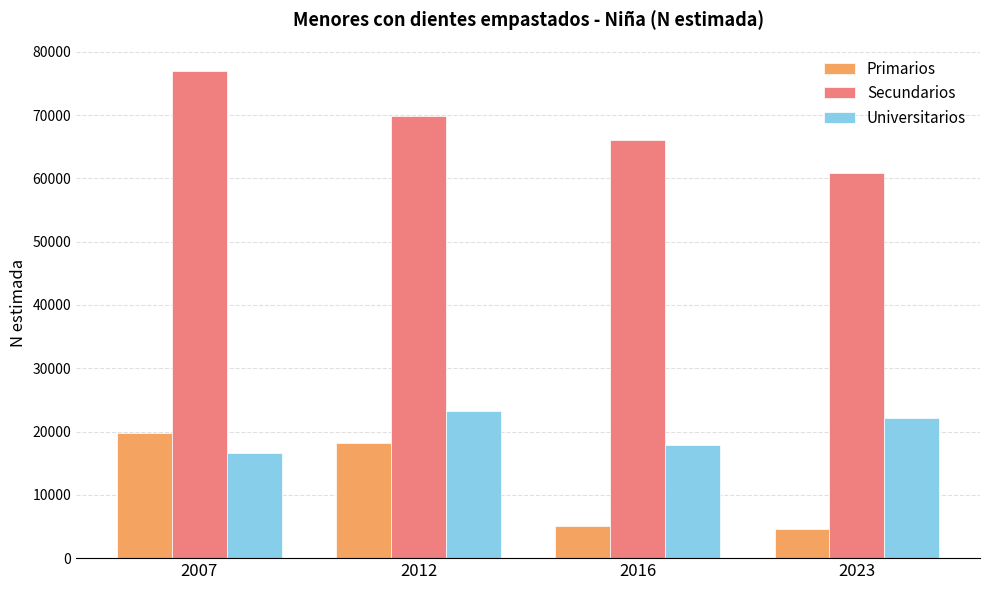

What is the greatest value displayed?

76934